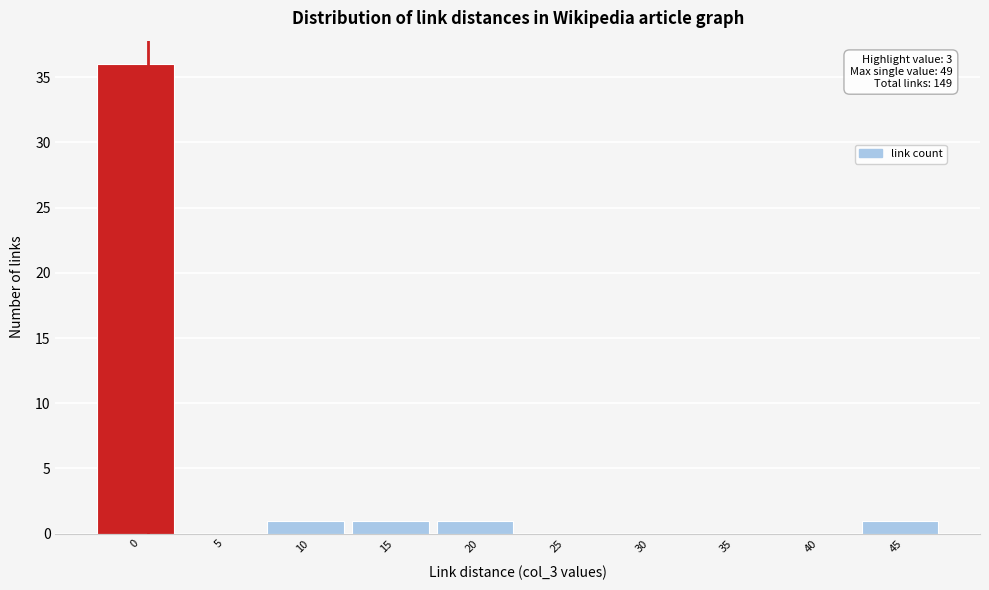

Reading left to right, what are all the values shown in this chart?

0=36	5=0	10=1	15=1	20=1	25=0	30=0	35=0	40=0	45=1